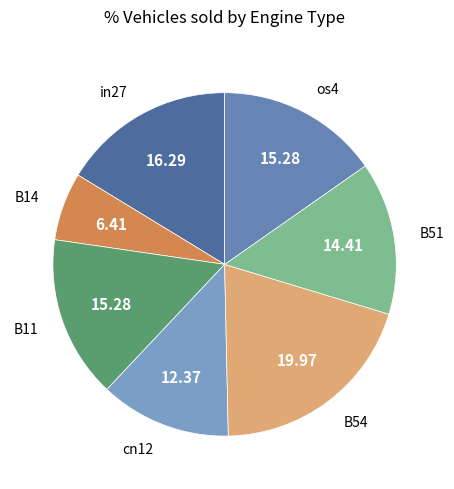

How many segments does this pie chart have?

7